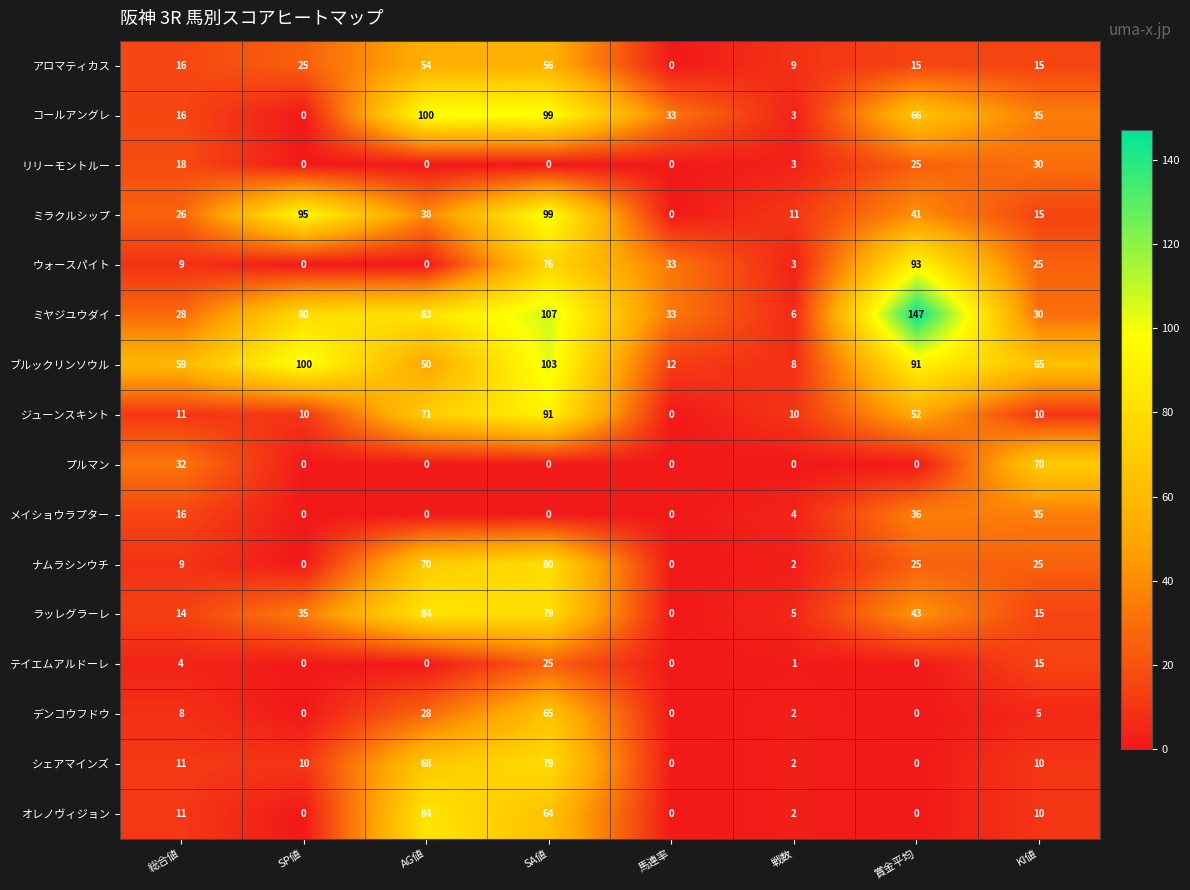

How many values in the ミラクルシップ series are below 38?

4